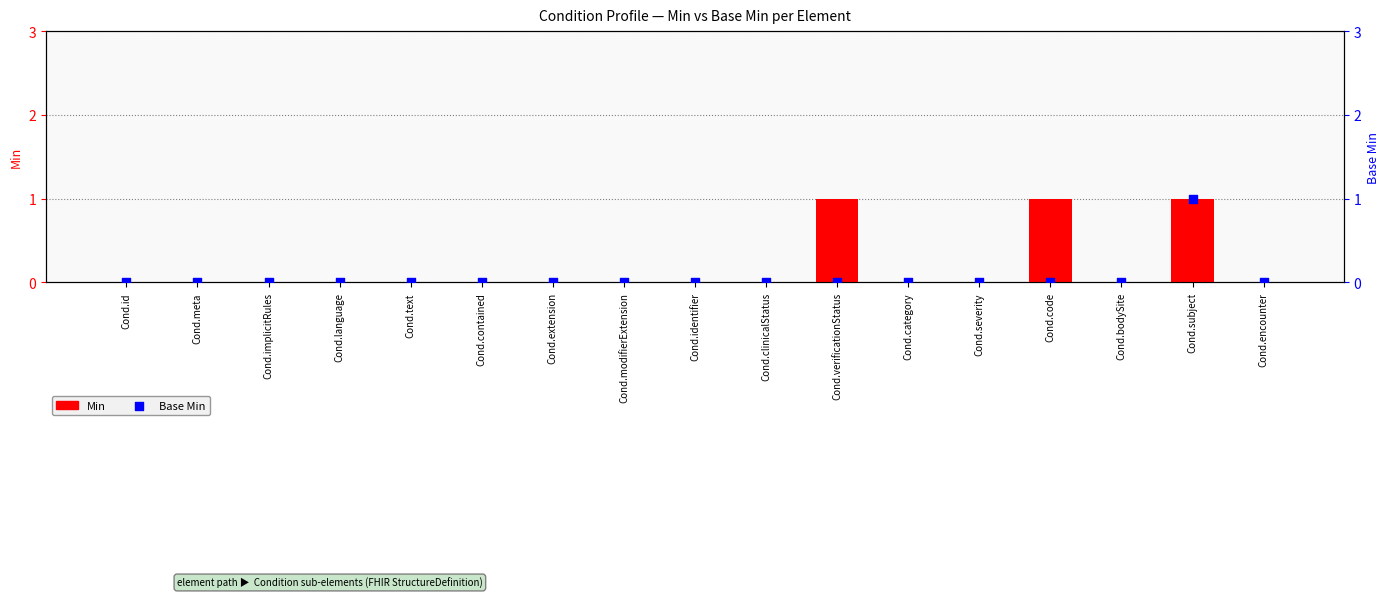

What are all the series names shown in the legend?

Min, Base Min